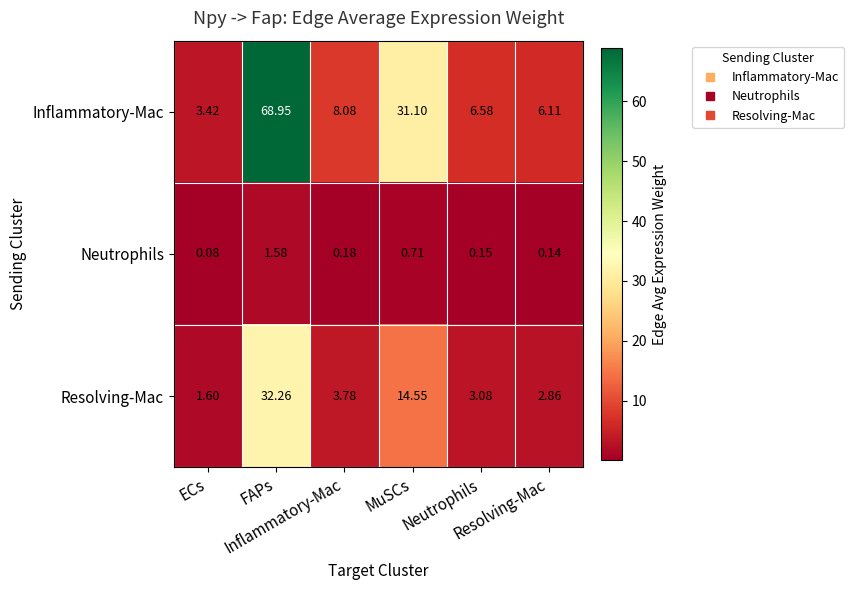

How many categories are shown in the chart?

6